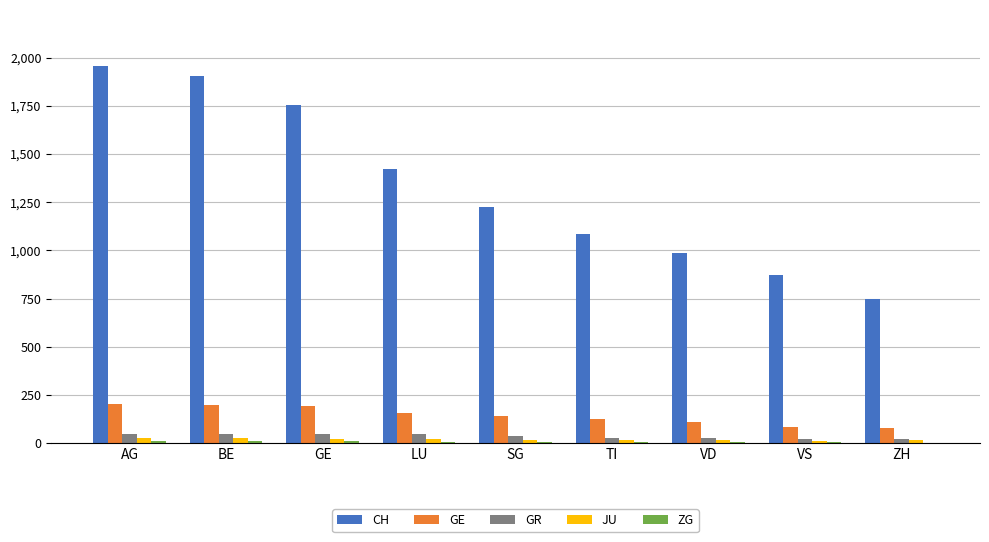

At which label does CH reach its peak?

AG